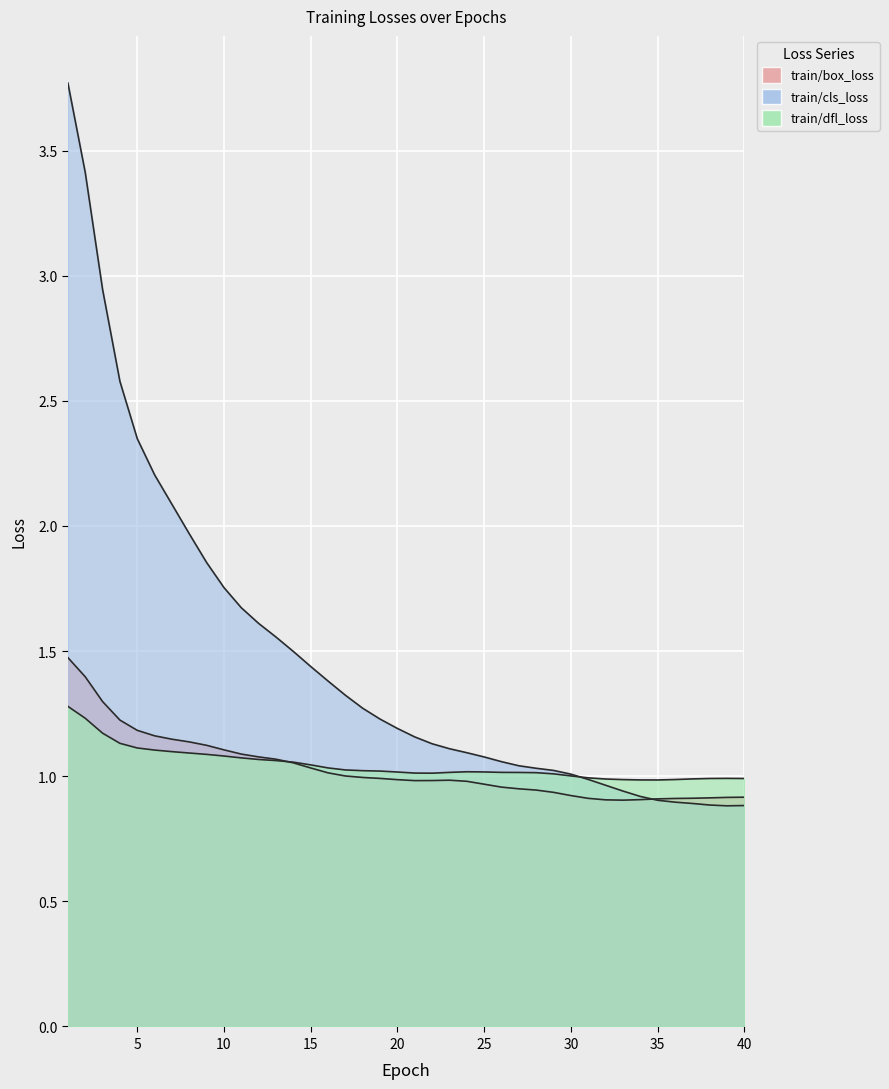

How many categories are shown in the chart?

40